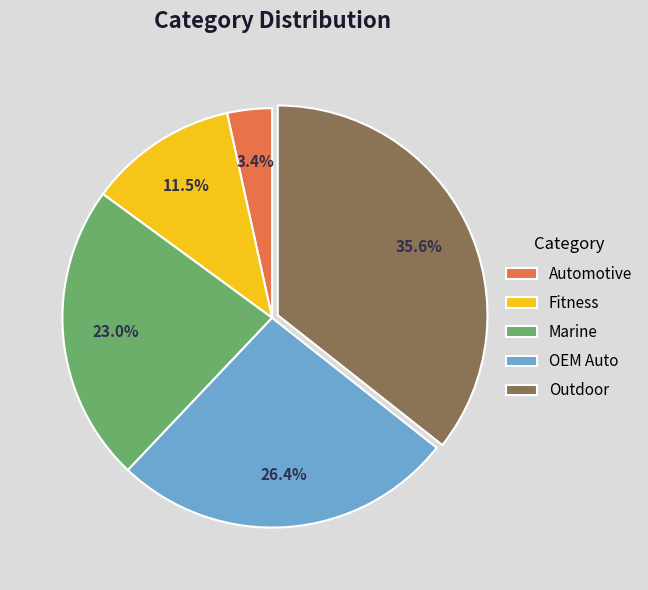

Does any single category account for the majority?

No